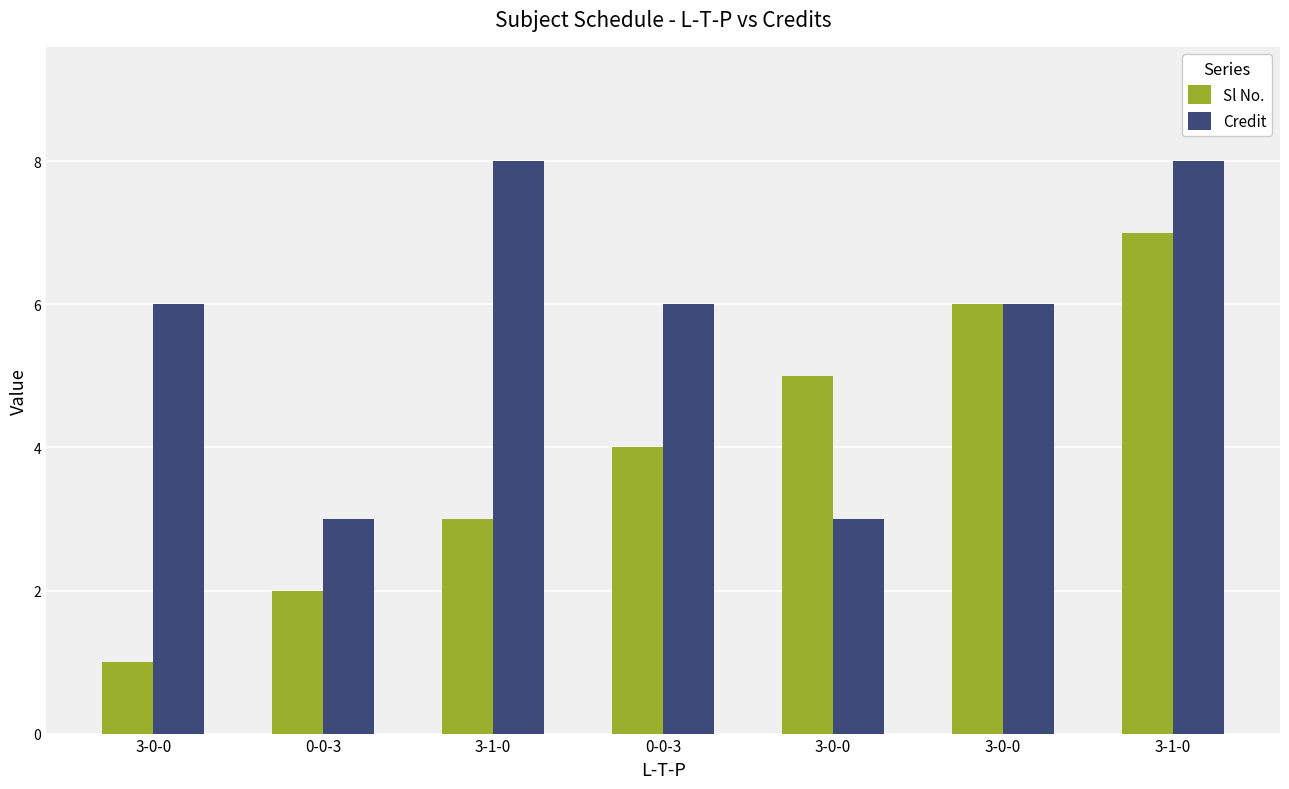

How many categories are shown in the chart?

7